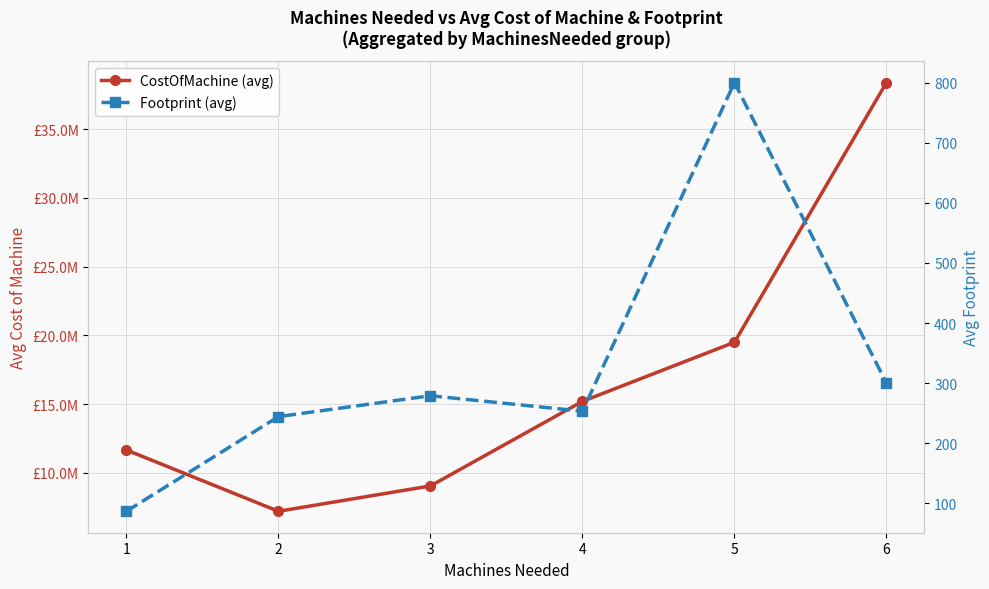

What is the difference between the maximum and minimum values in the CostOfMachine (avg) series?

31200000.0